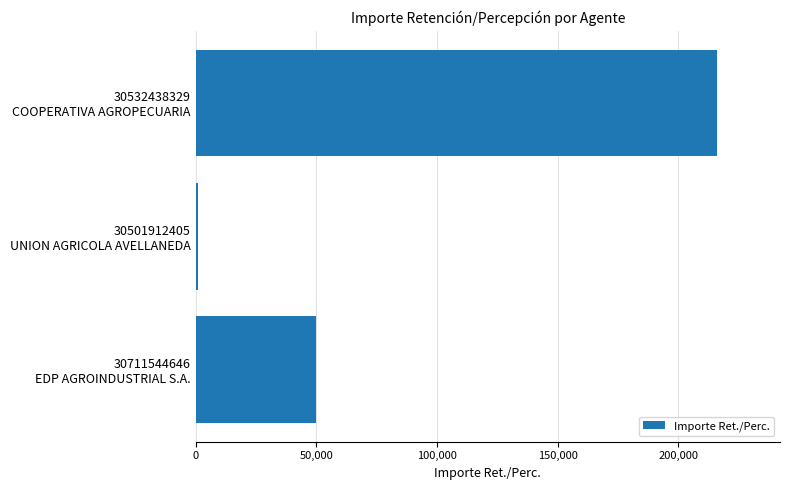

What is the sum of all values?

266932.5